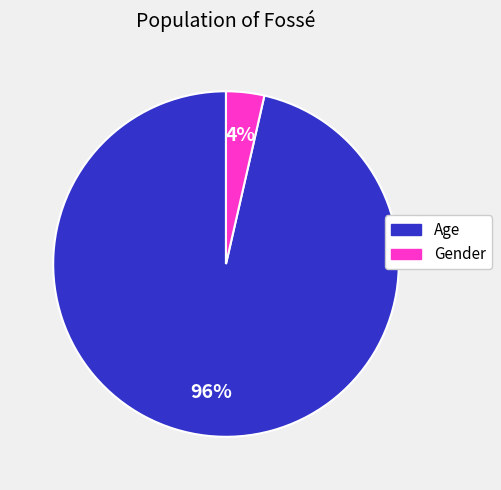

Is it true that Age is 90% of the pie?

False